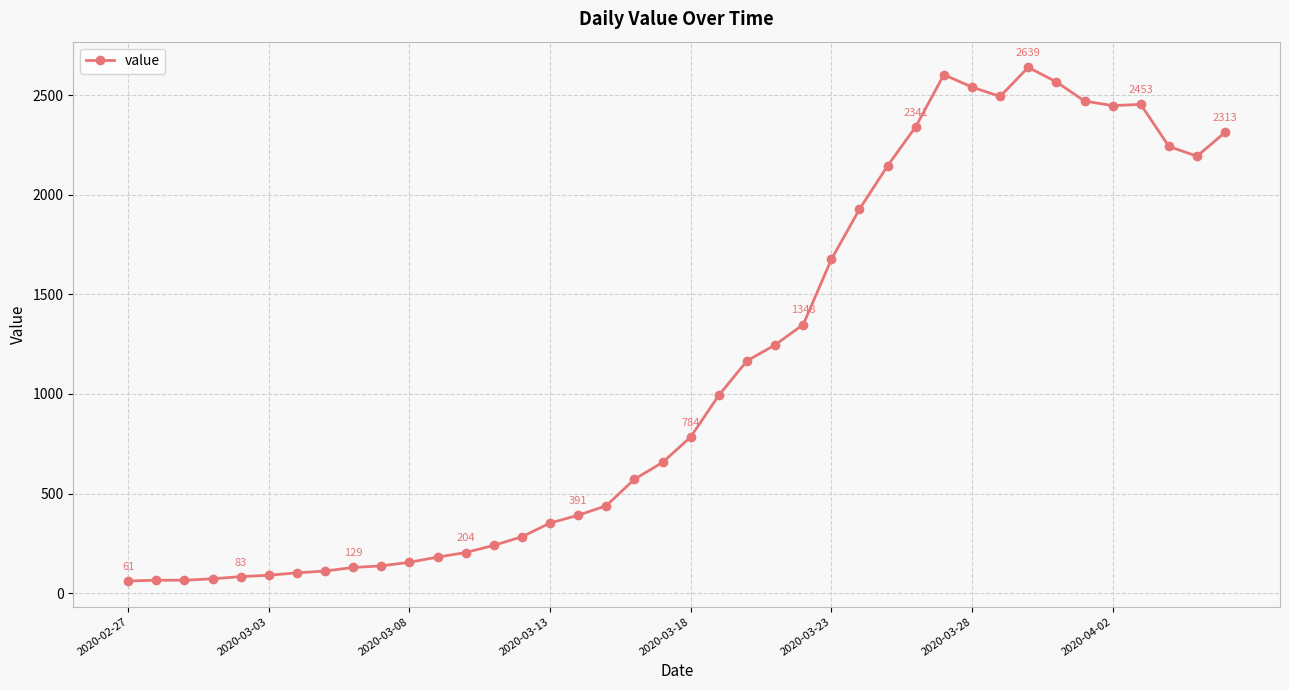

What is the greatest value displayed?

2639